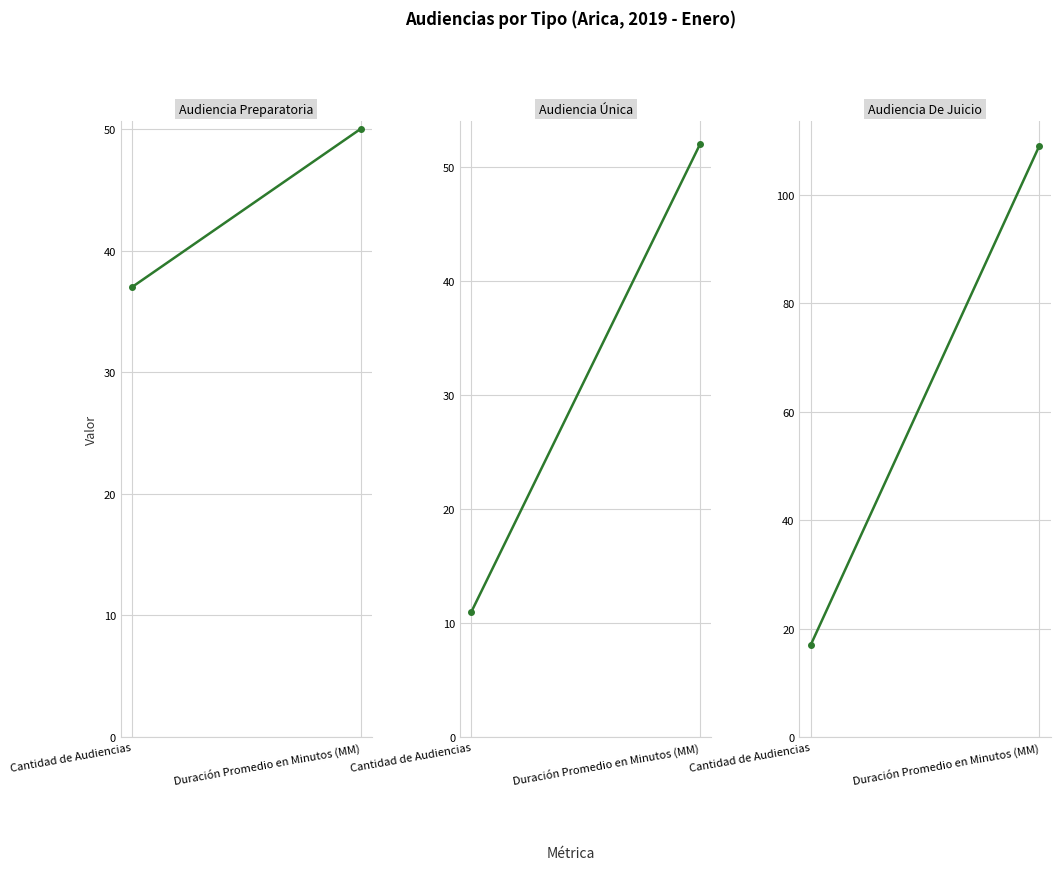

What is the difference between the Audiencia Preparatoria values at Duración Promedio en Minutos (MM) and Cantidad de Audiencias?

13